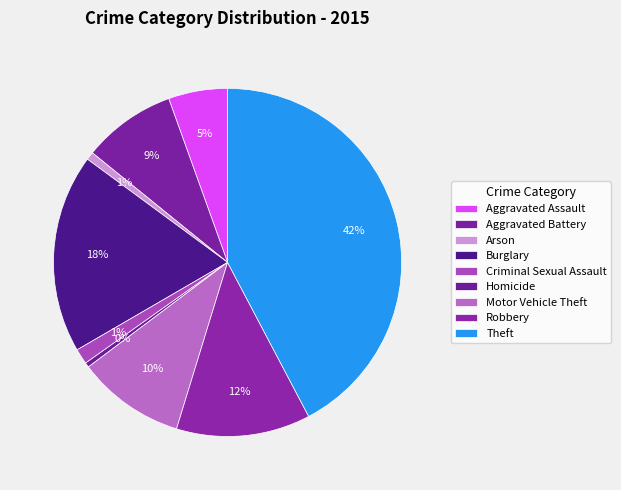

What is the change in value from Burglary to Criminal Sexual Assault?

-509